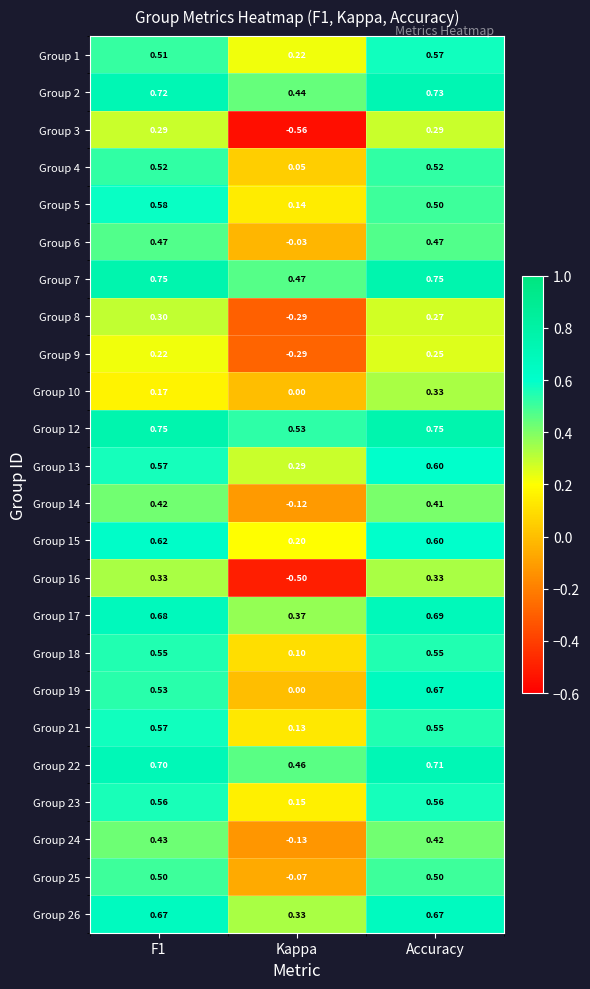

At which label is Group 23 closest to 0?

Kappa